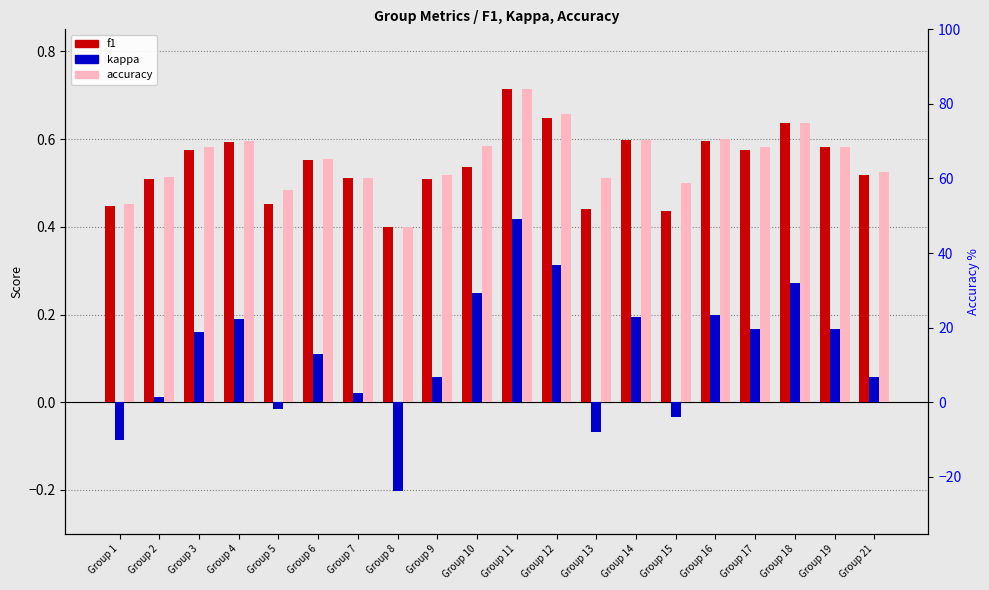

True or false: f1 has a value of 0.6 at Group 16.

True